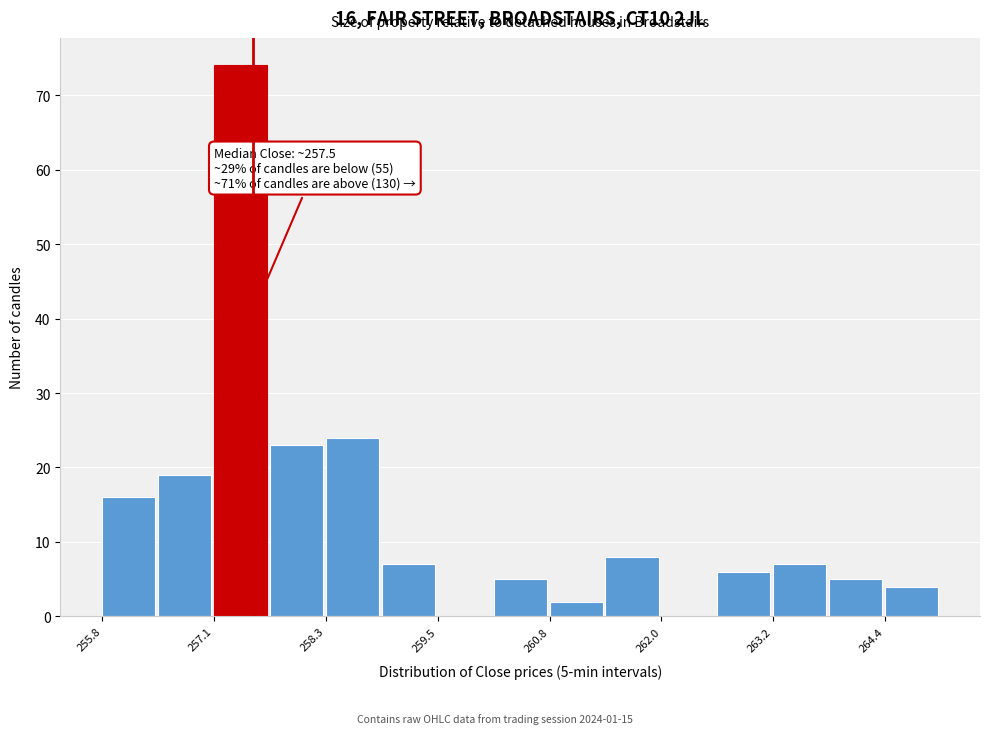

Around what value on the x-axis is the tallest bar? Give the approximate position of its centre, as read against the axis.

257.4